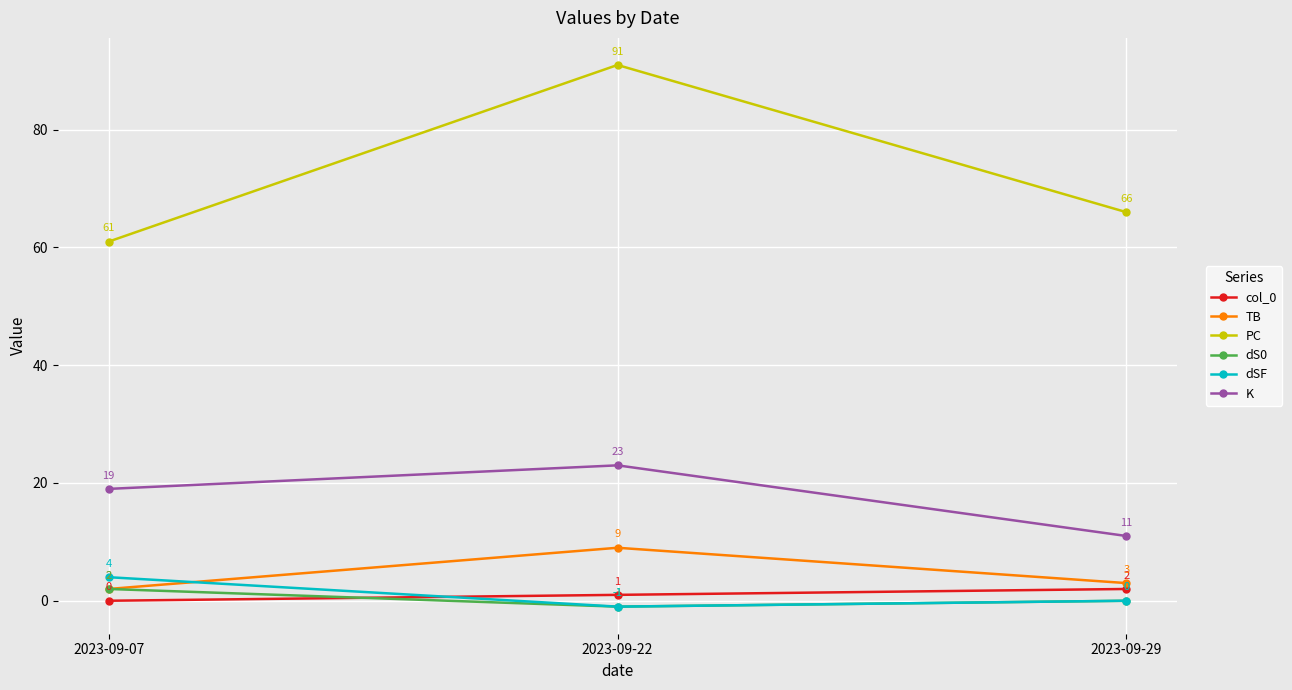

Between 2023-09-07 and 2023-09-29, which series saw the biggest shift?

K